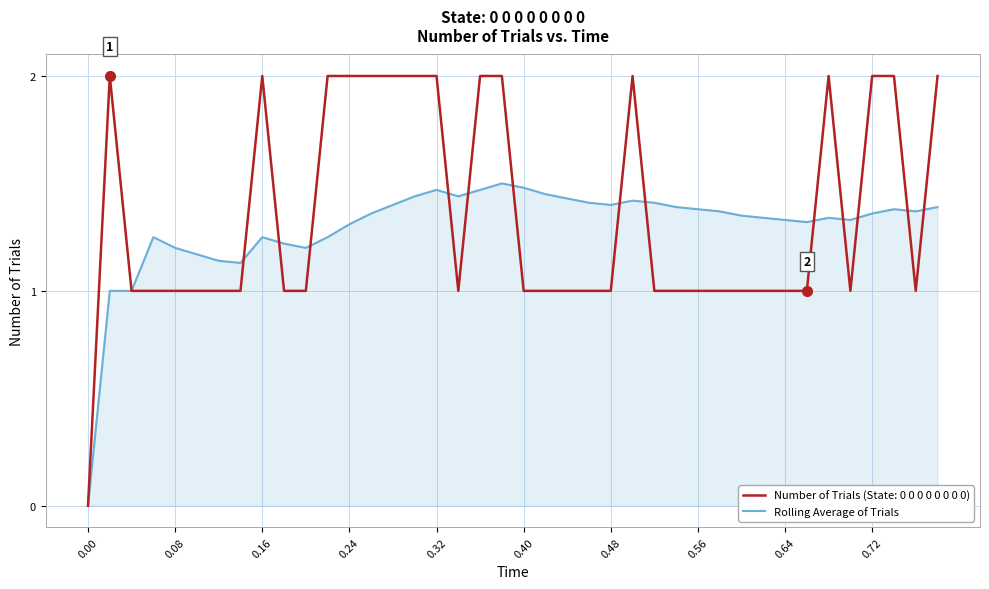

Which series has the largest range (max minus min)?

Number of Trials (State: 0 0 0 0 0 0 0 0)